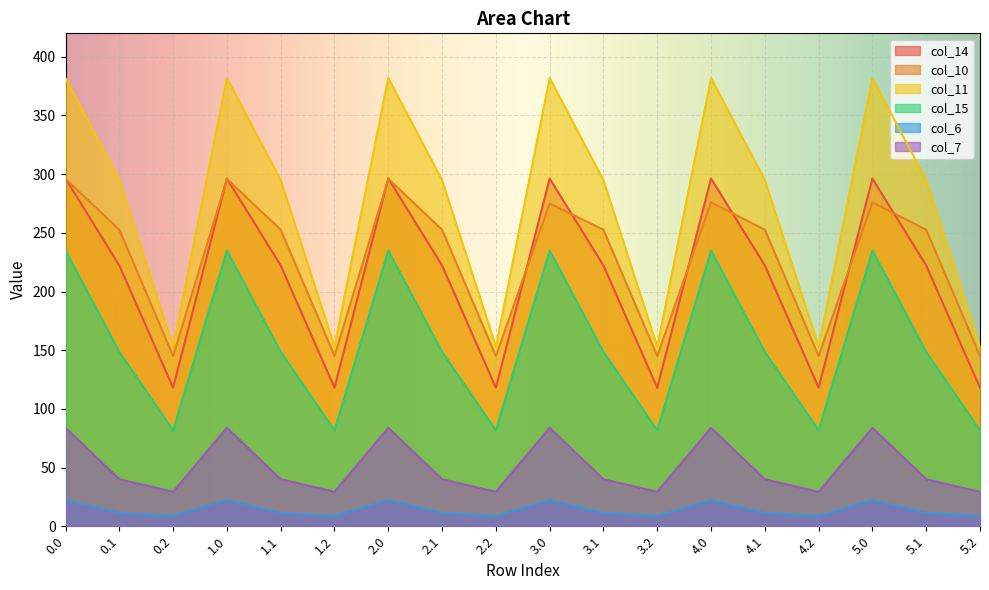

Where is the first local maximum for col_7?

1.0